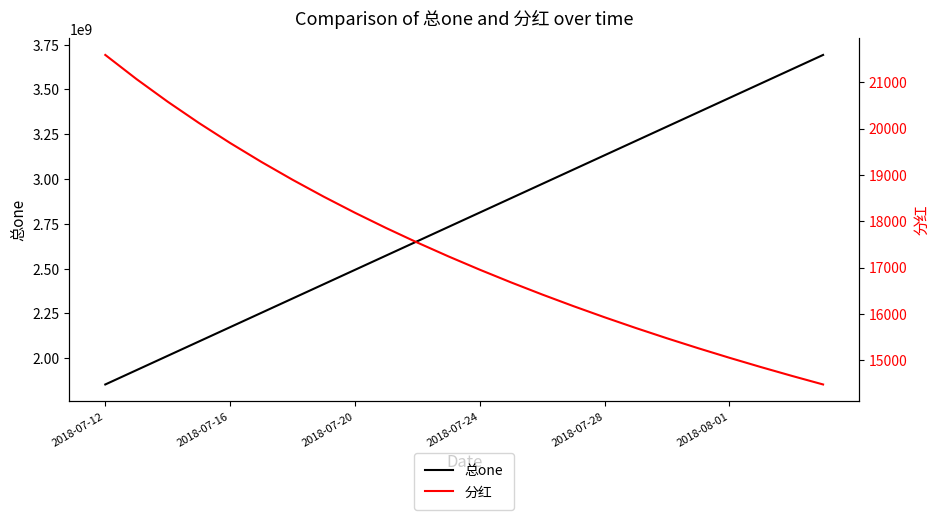

What is the maximum value shown in the chart?

3692866998.9